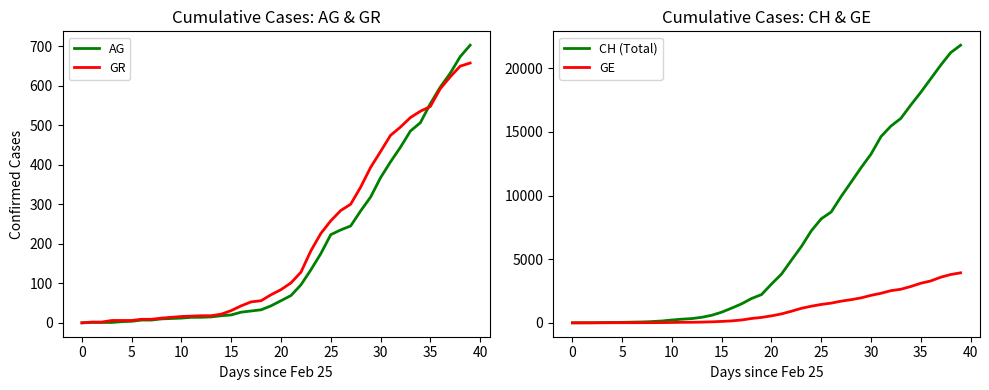

Where do AG and GR first cross each other?

34 and 35